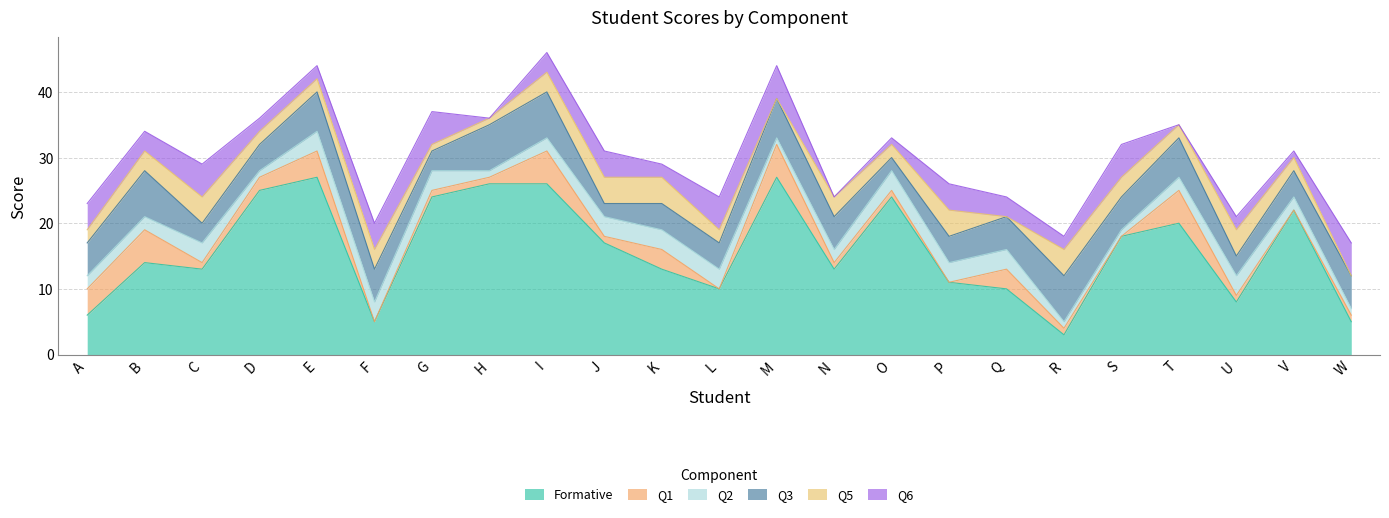

Reading left to right, what are all the values shown in this chart?

Formative: 6	14	13	25	27	5	24	26	26	17	13	10	27	13	24	11	10	3	18	20	8	22	5
Q1: 4	5	1	2	4	0	1	1	5	1	3	0	5	1	1	0	3	1	0	5	1	0	1
Q2: 2	2	3	1	3	3	3	1	2	3	3	3	1	2	3	3	3	1	1	2	3	2	1
Q3: 5	7	3	4	6	5	3	7	7	2	4	4	6	5	2	4	5	7	5	6	3	4	5
Q5: 2	3	4	2	2	3	1	1	3	4	4	2	0	3	2	4	0	4	3	2	4	2	0
Q6: 4	3	5	2	2	4	5	0	3	4	2	5	5	0	1	4	3	2	5	0	2	1	5